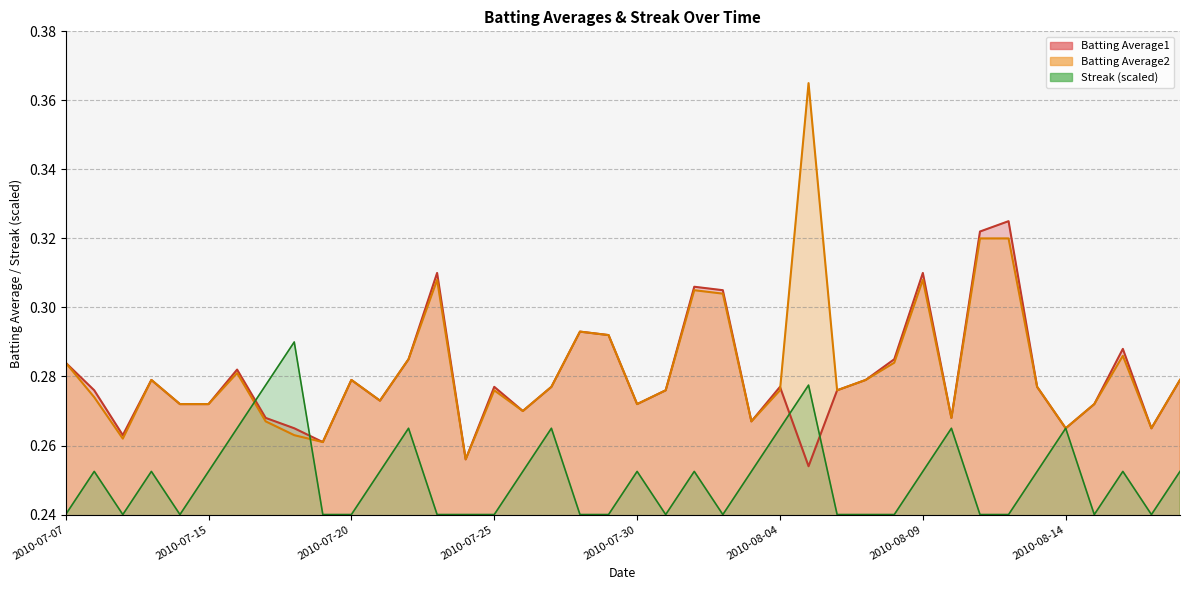

Rank the series by their maximum value, from highest to lowest.

Batting Average2, Batting Average1, Streak